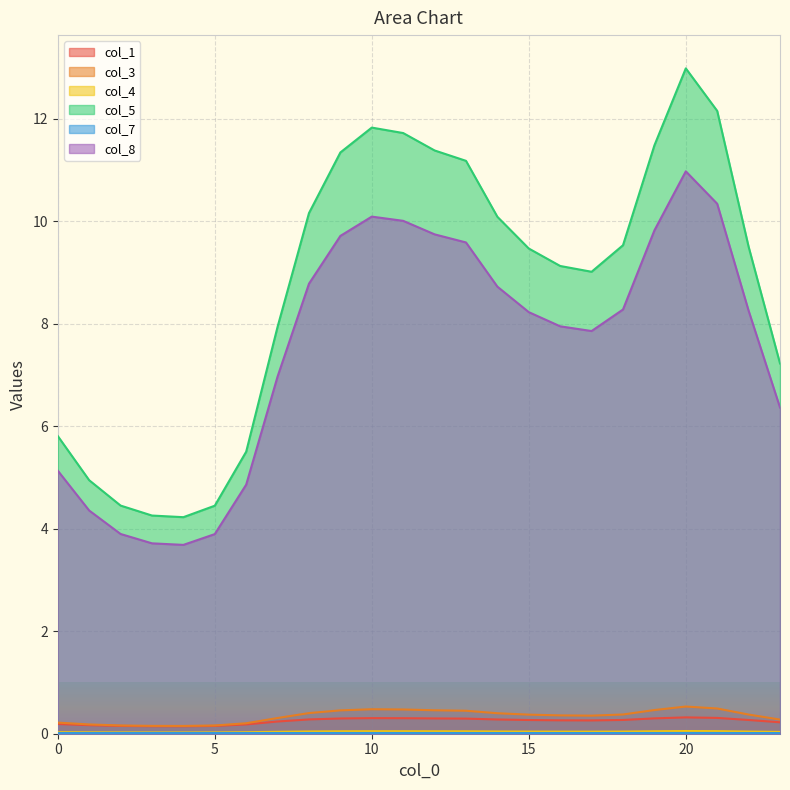

Reading right to left, extract all data points from this chart.

col_1: 0.2	0.3	0.3	0.3	0.3	0.3	0.3	0.3	0.3	0.3	0.3	0.3	0.3	0.3	0.3	0.3	0.2	0.2	0.2	0.1	0.1	0.2	0.2	0.2
col_3: 0.3	0.4	0.5	0.5	0.5	0.4	0.4	0.4	0.4	0.4	0.4	0.5	0.5	0.5	0.5	0.4	0.3	0.2	0.2	0.2	0.2	0.2	0.2	0.2
col_4: 0.0	0.0	0.1	0.1	0.0	0.0	0.0	0.0	0.0	0.0	0.0	0.0	0.0	0.0	0.0	0.0	0.0	0.0	0.0	0.0	0.0	0.0	0.0	0.0
col_5: 7.2	9.5	12.2	13.0	11.5	9.5	9.0	9.1	9.5	10.1	11.2	11.4	11.7	11.8	11.3	10.2	7.9	5.5	4.4	4.2	4.3	4.5	4.9	5.8
col_7: 0.0	0.0	0.0	0.0	0.0	0.0	0.0	0.0	0.0	0.0	0.0	0.0	0.0	0.0	0.0	0.0	0.0	0.0	0.0	0.0	0.0	0.0	0.0	0.0
col_8: 6.4	8.3	10.3	11.0	9.8	8.3	7.9	7.9	8.2	8.7	9.6	9.7	10.0	10.1	9.7	8.8	7.0	4.9	3.9	3.7	3.7	3.9	4.4	5.1